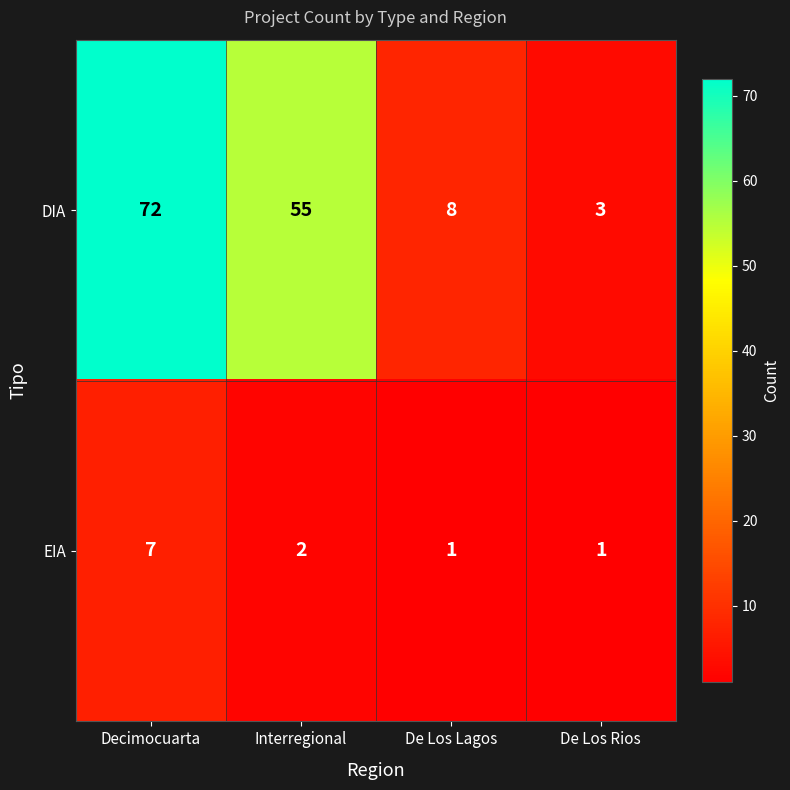

What is the difference between the highest and lowest values at Decimocuarta?

65